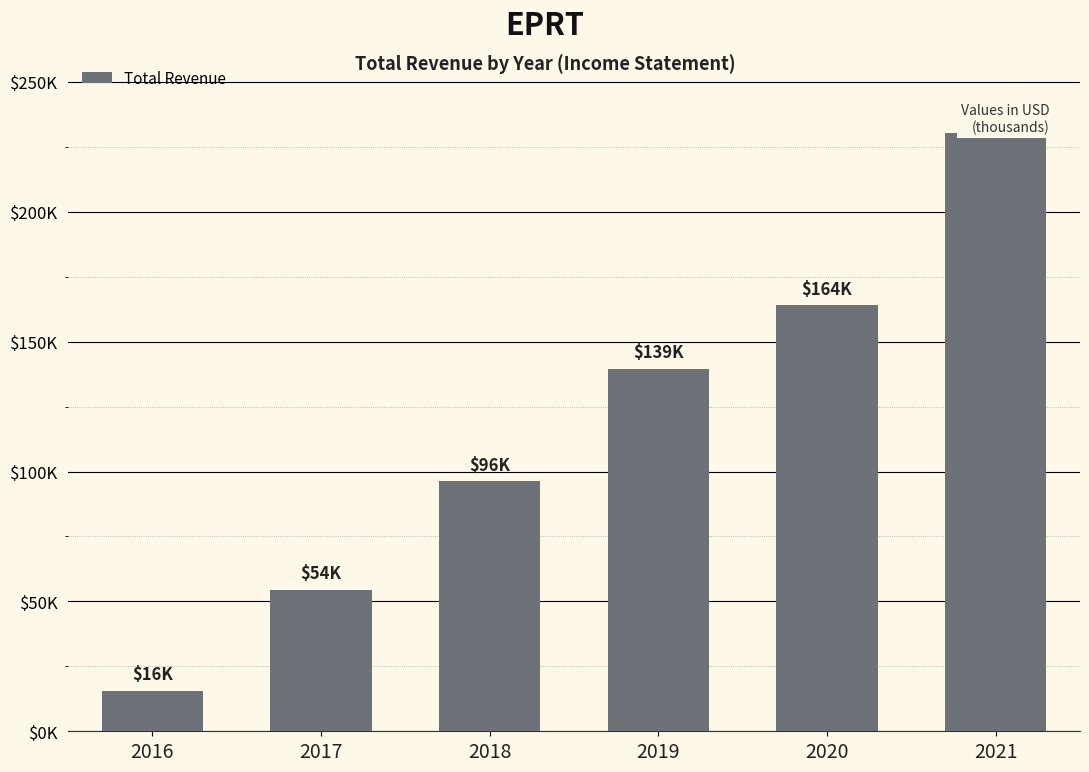

Is it true that the value at 2019 is 139400?

True